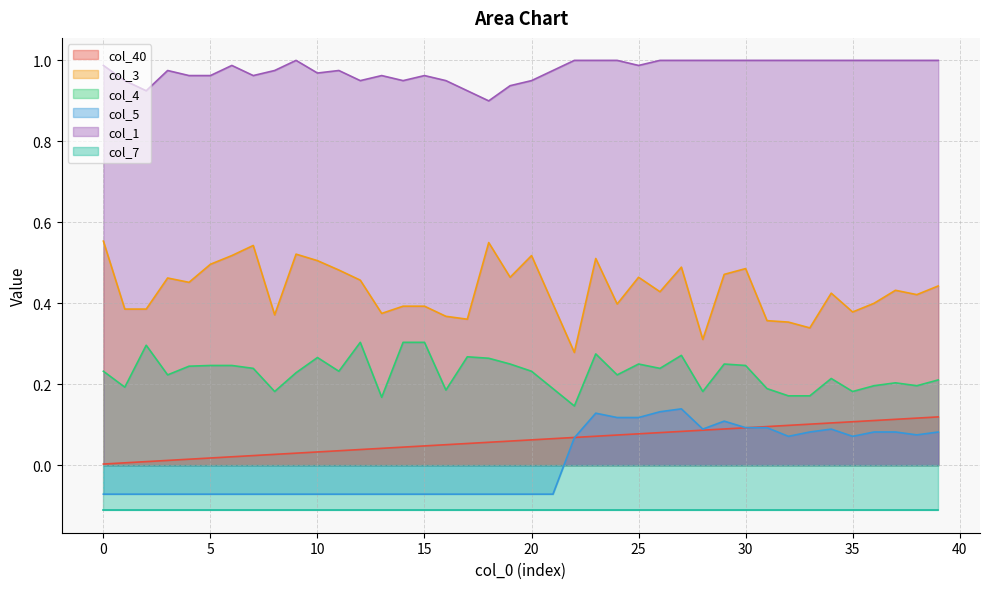

Is the value of col_3 at 29 greater than the value of col_4 at 20?

Yes